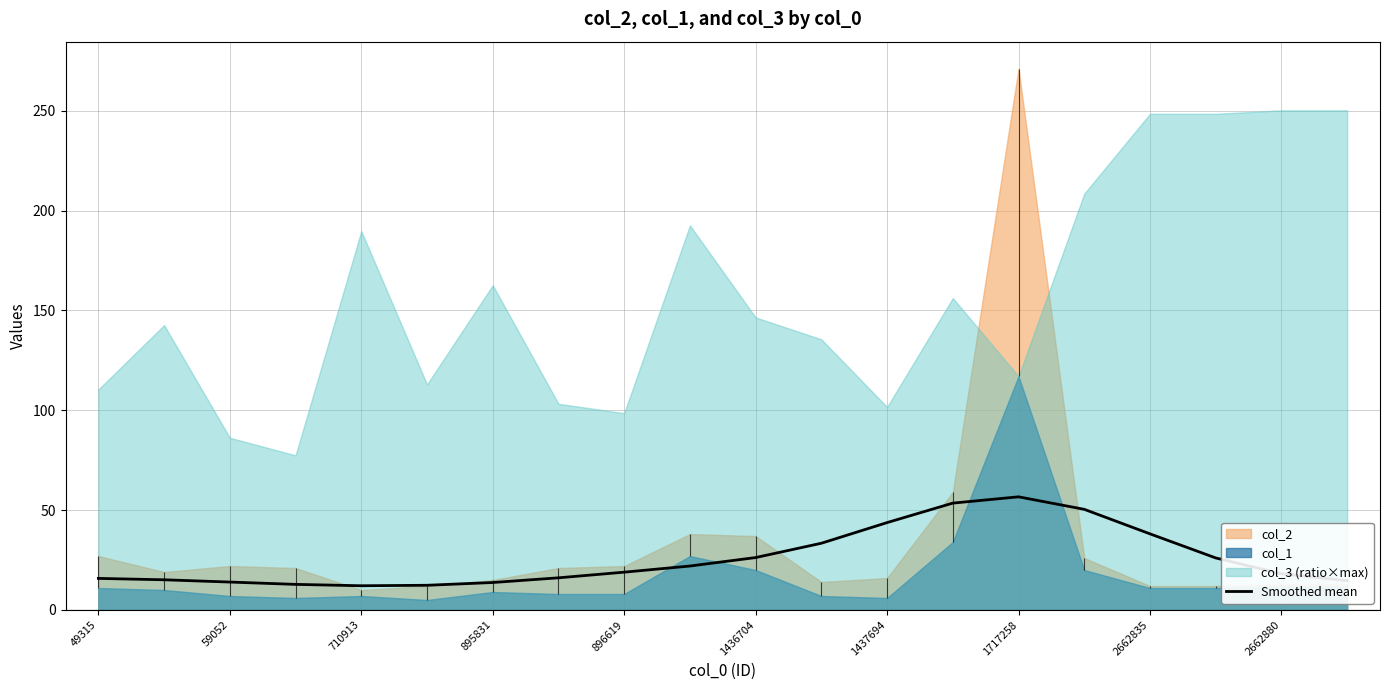

What is the lowest value of the Smoothed mean series?

12.1